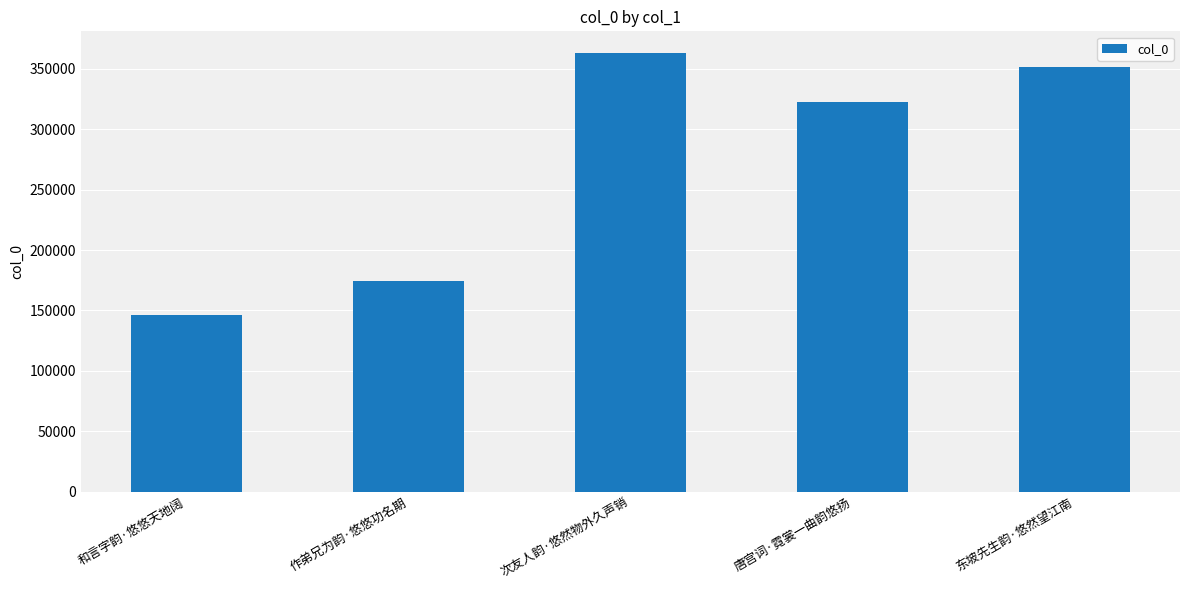

Which label corresponds to the largest value in the chart?

次友人韵·悠然物外久声销